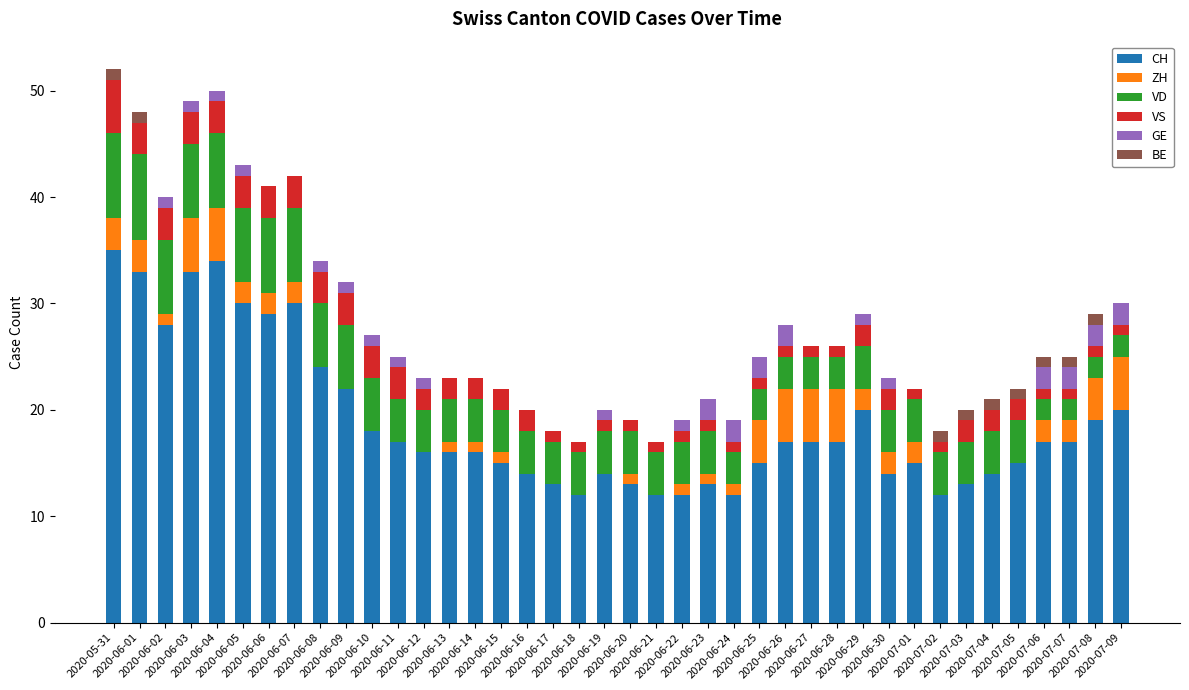

What is the highest value of the CH series?

35